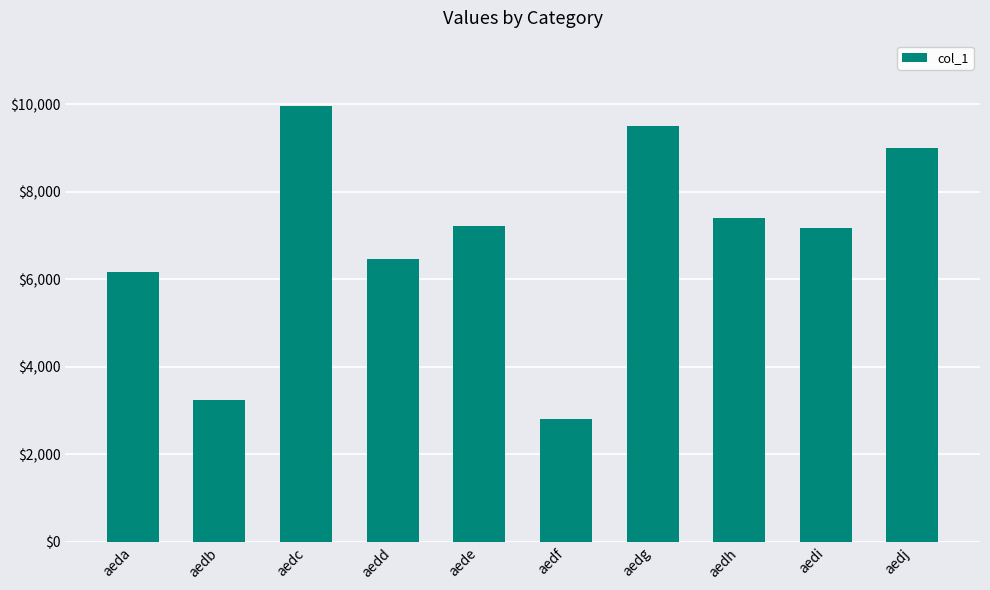

What is the sum of the values at aedi and aedd?

13622